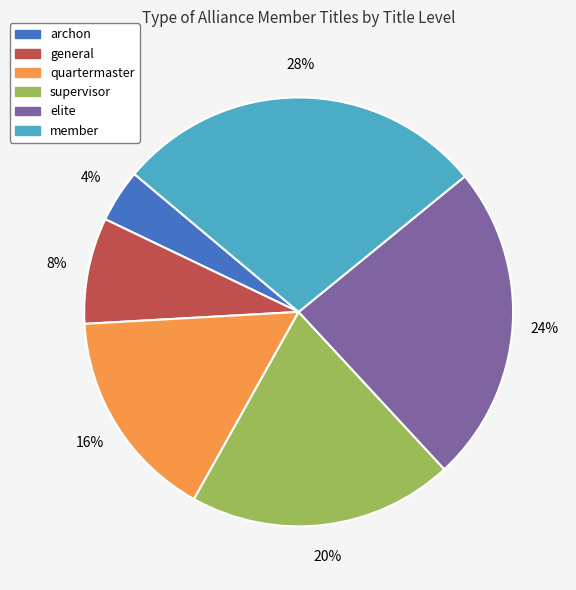

What is the largest slice in the pie chart?

member